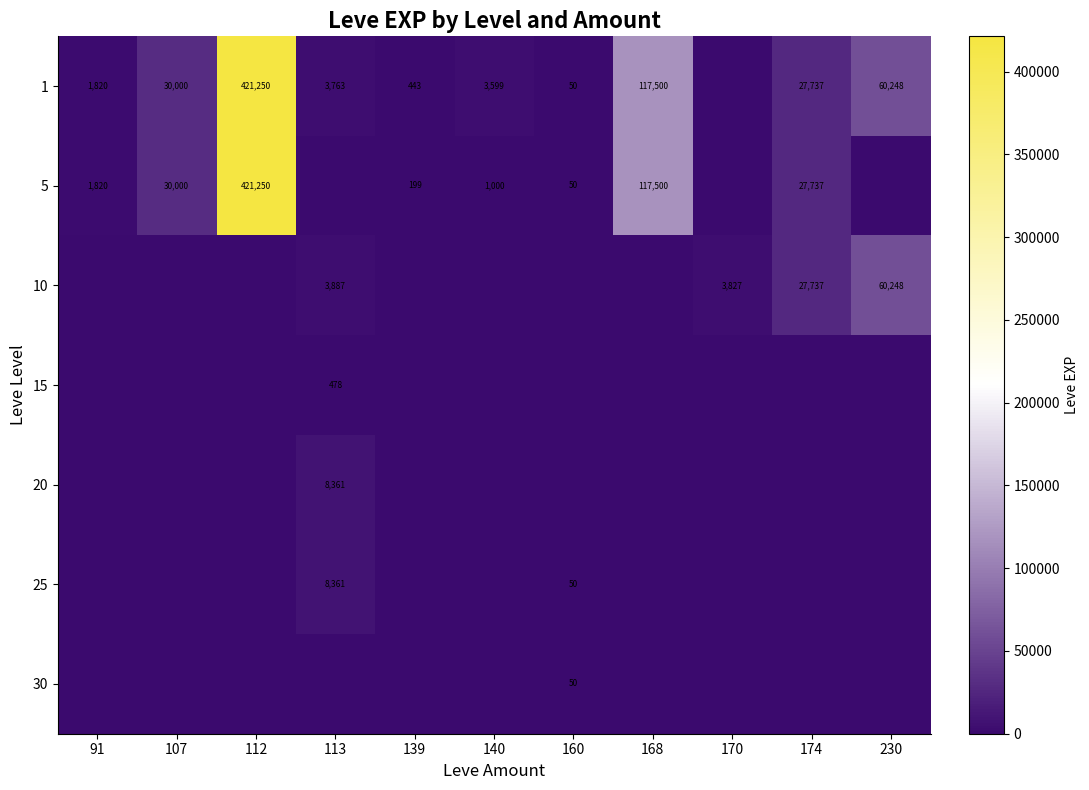

The value of 25 at 113 is 14256. True or false?

False